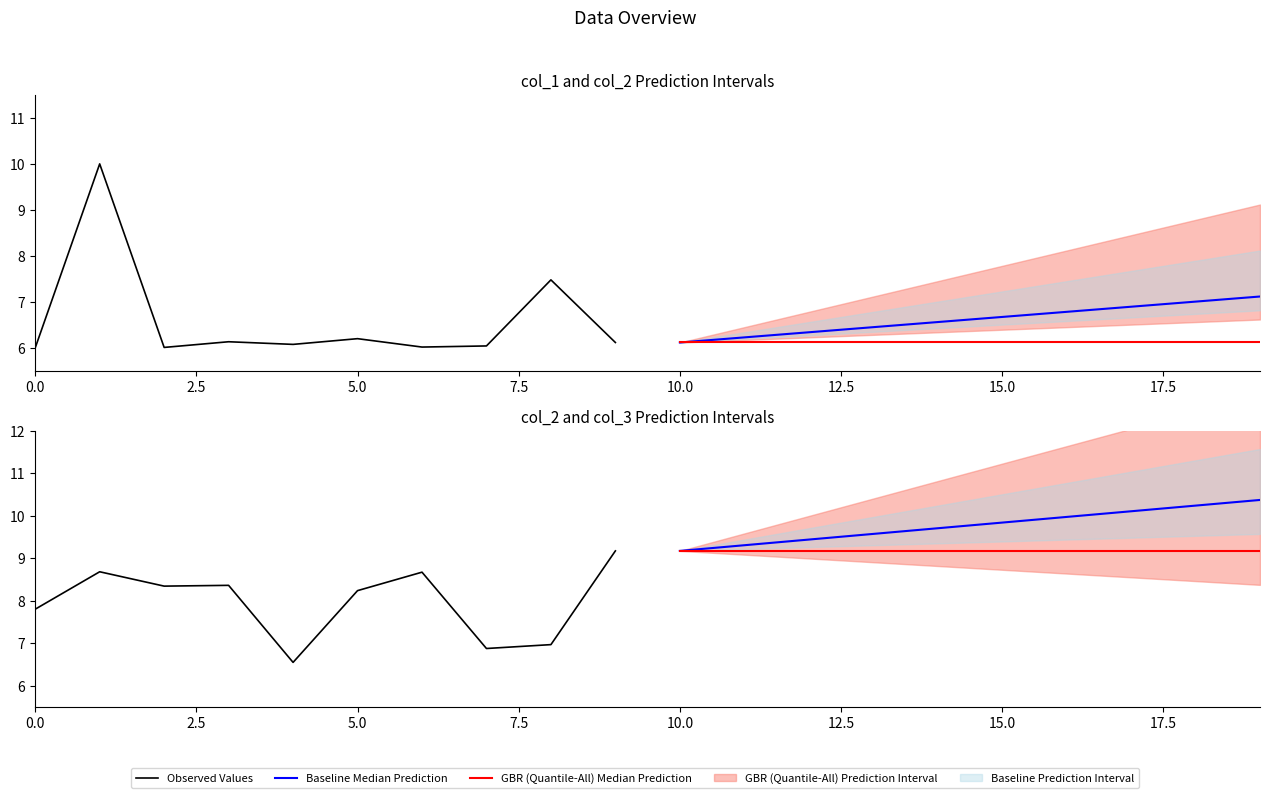

What is the value of the GBR (Quantile-All) Median Prediction point at the 8th from the left?

9.2